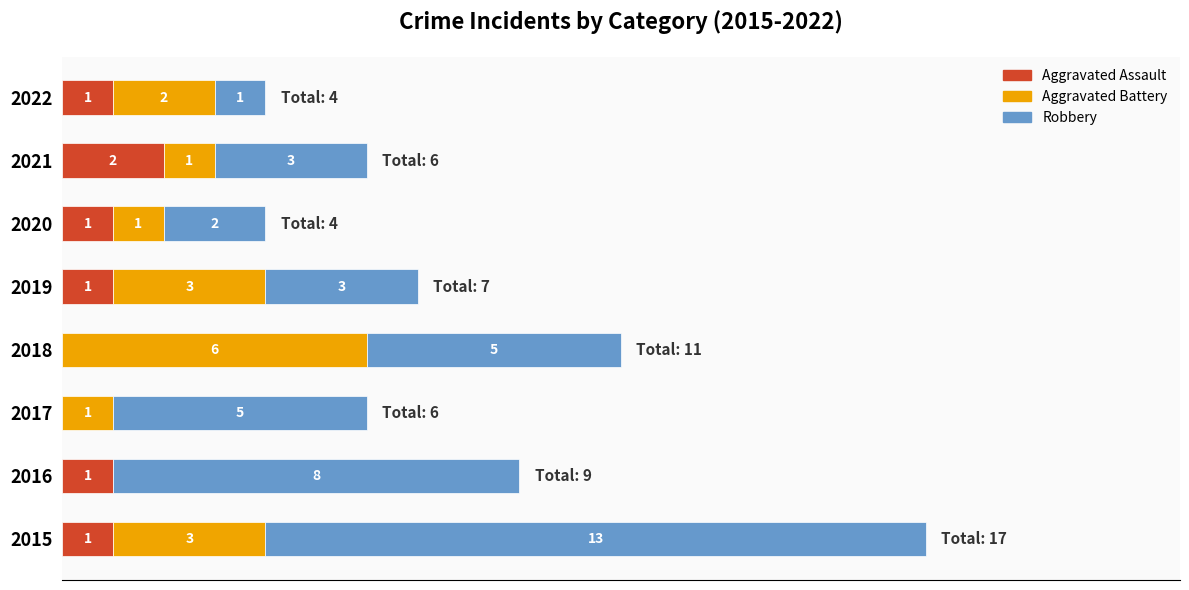

What is the value of the Robbery bar at the 7th from the left?

3